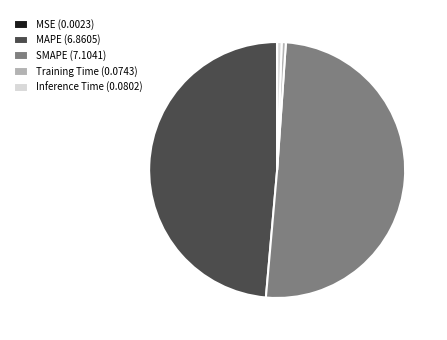

Is the sum of Training Time and MAPE greater than half?

No